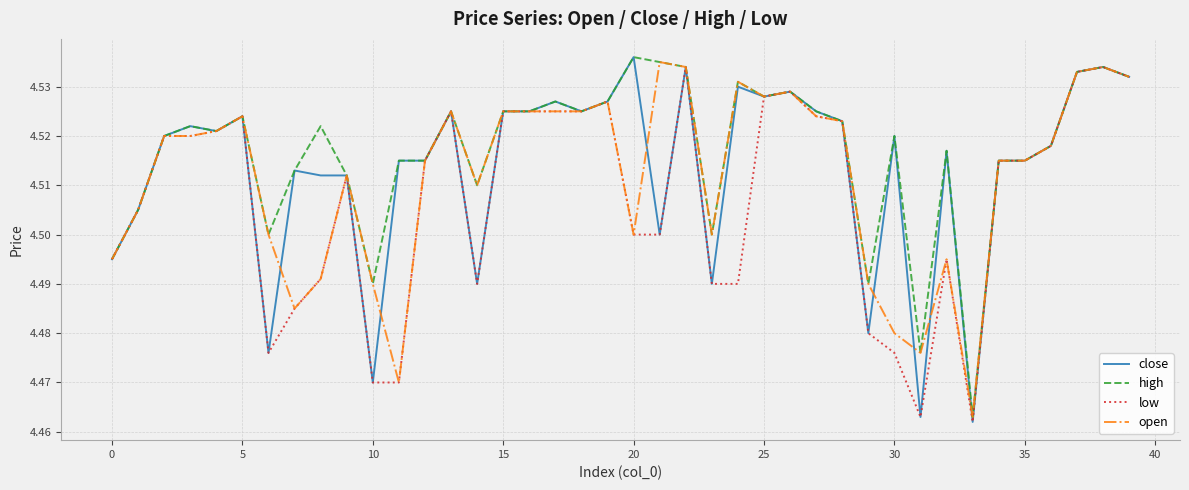

At how many categories does at least one series exceed 4?

40